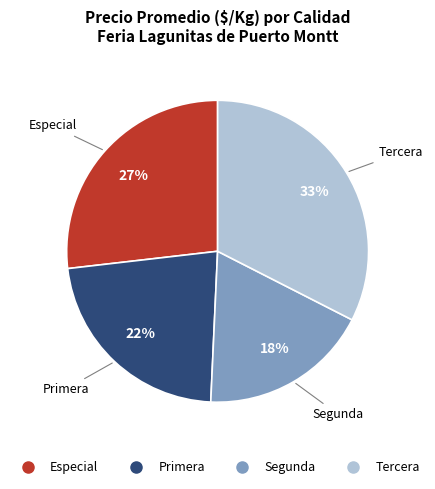

Is it true that Tercera is 33% of the pie?

True